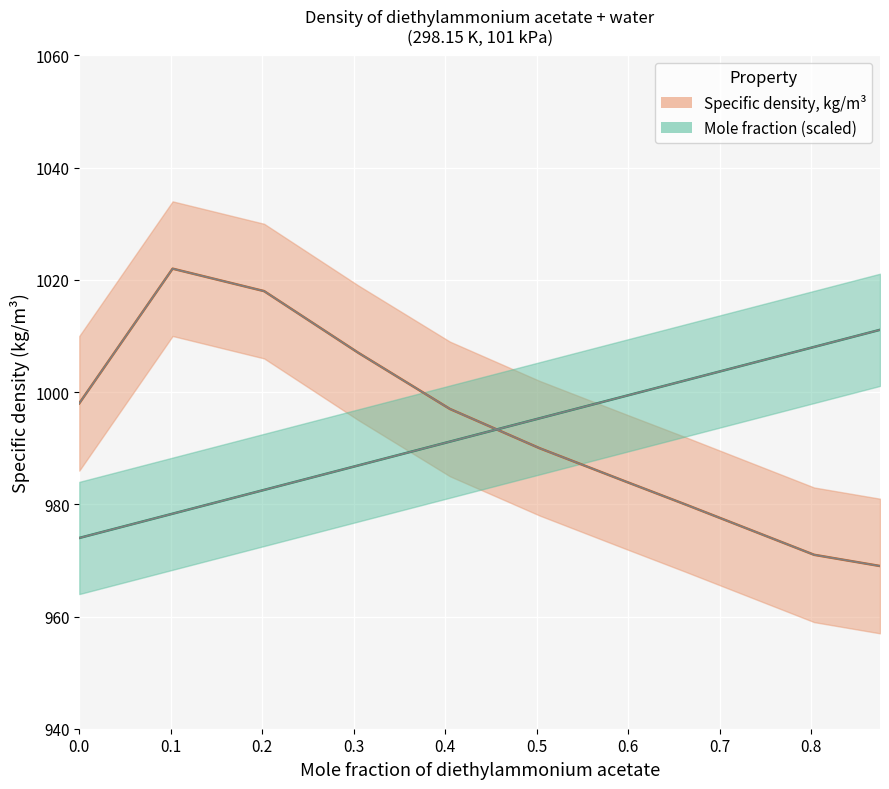

Reading right to left, extract all data points from this chart.

Specific density, kg/m3: 969.0	971.0	980.0	984.0	990.0	997.0	1007.0	1018.0	1022.0	998.0
Mole fraction of diethylammonium acetate: 1011.1	1008.0	1002.1	999.4	995.3	991.2	986.9	982.6	978.3	974.0